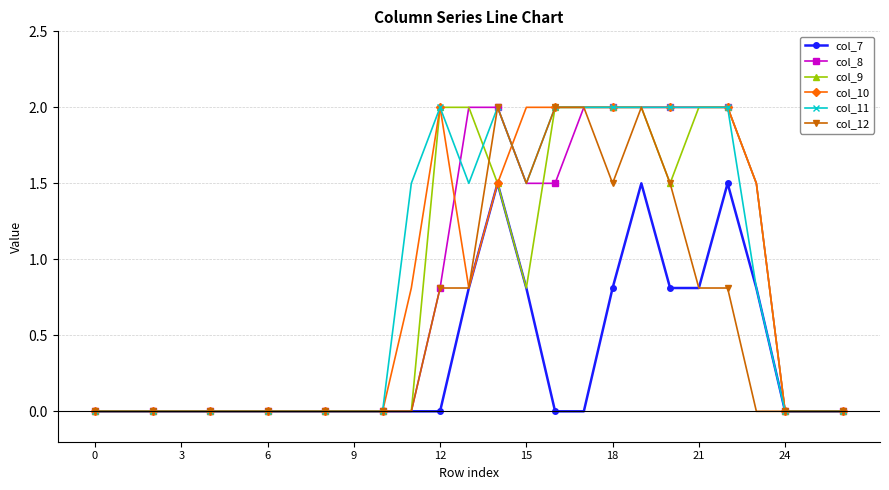

What is the maximum value for col_8?

2.0